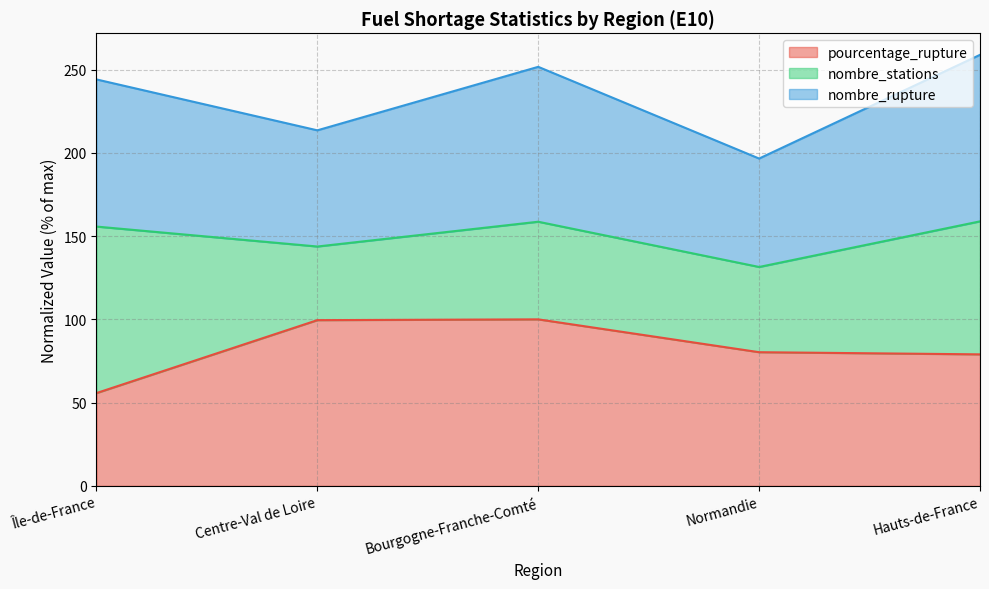

True or false: nombre_rupture has more than 0 interior local peaks.

True